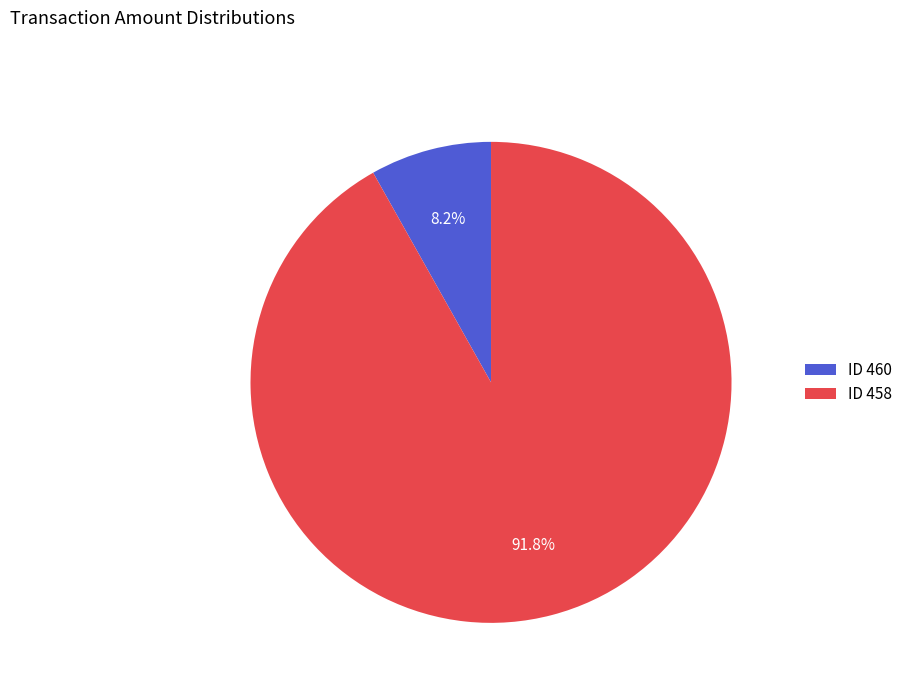

Which has a higher value, ID 458 or ID 460?

ID 458